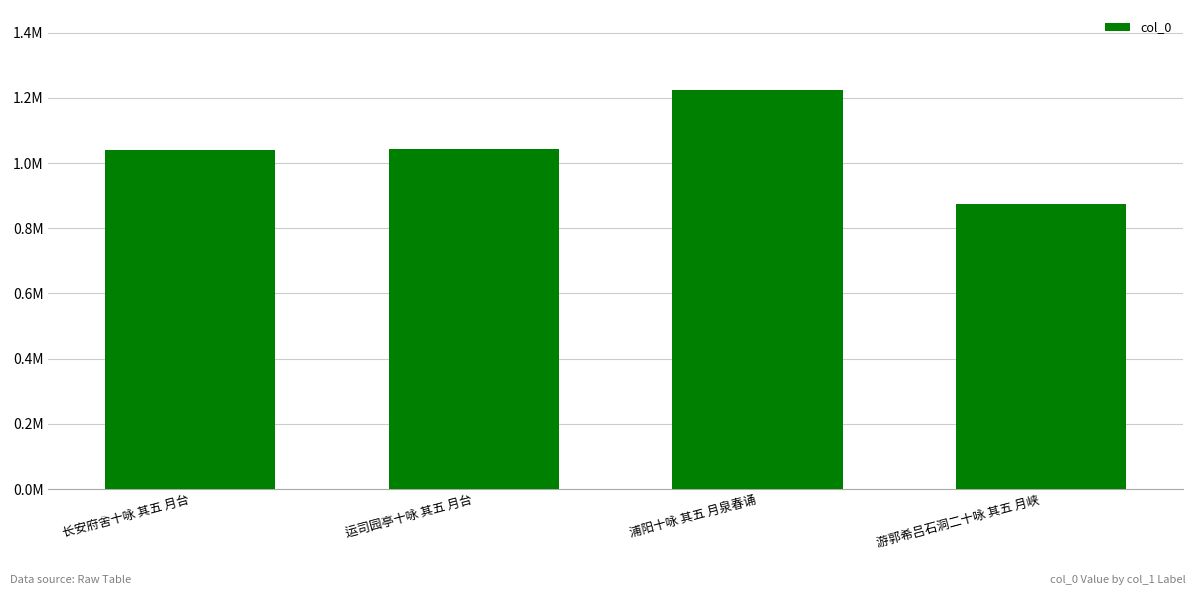

What is the difference between the values at 游郭希吕石洞二十咏 其五 月峡 and 运司园亭十咏 其五 月台?

170221